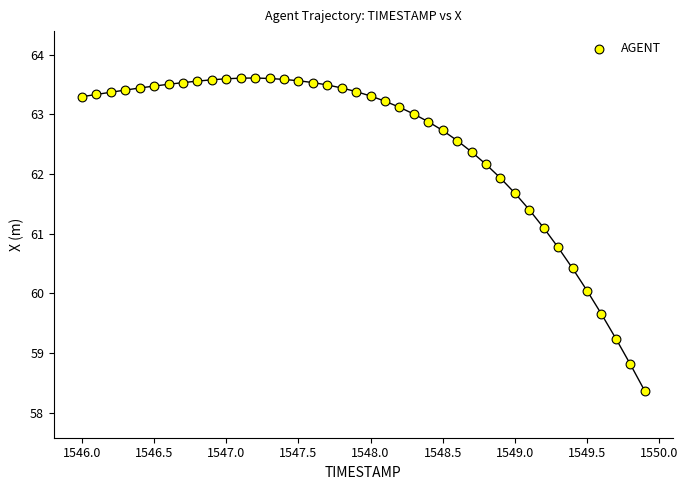

What is the range of Y values (max minus min)?

5.2